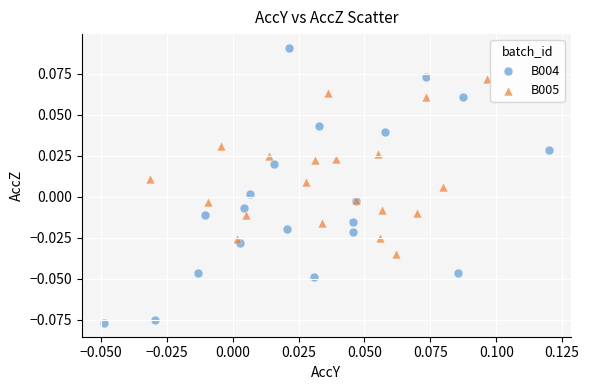

Which series reaches the maximum Y coordinate?

B004